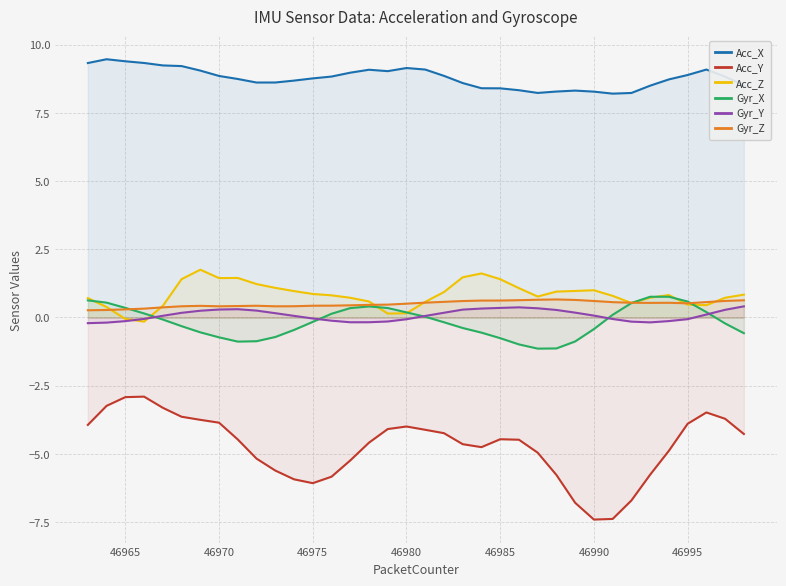

True or false: Acc_X and Gyr_X intersect in this chart.

False